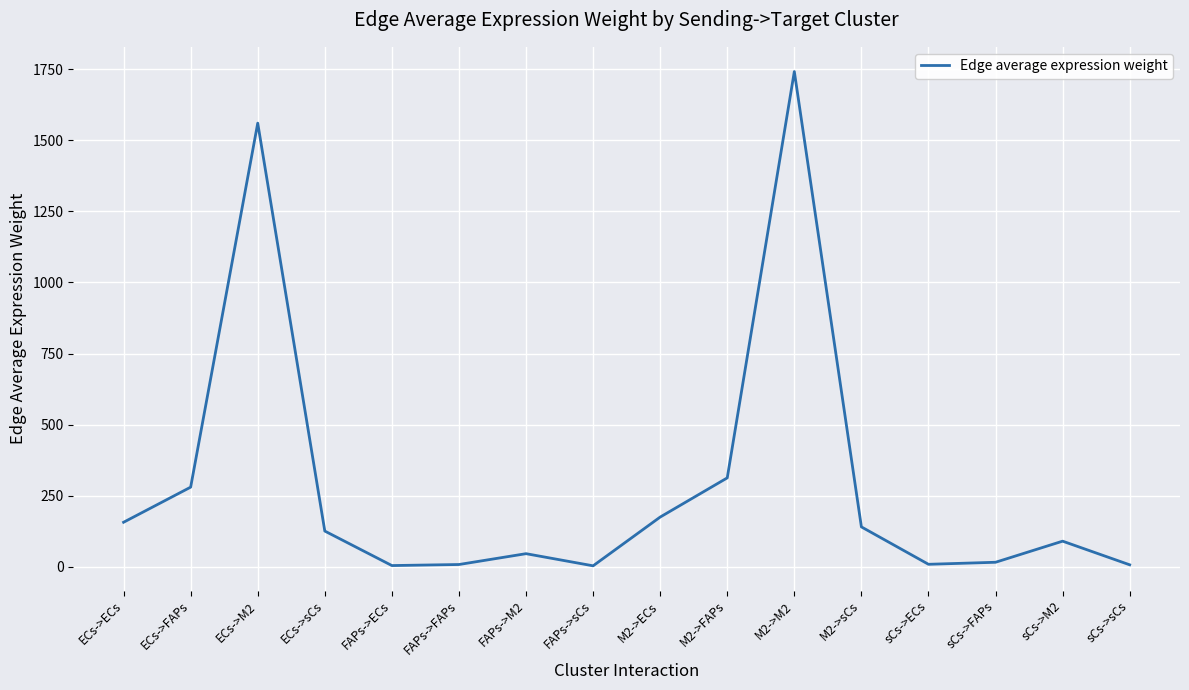

Approximately how many times larger is the value at M2->FAPs compared to sCs->ECs?

34.4